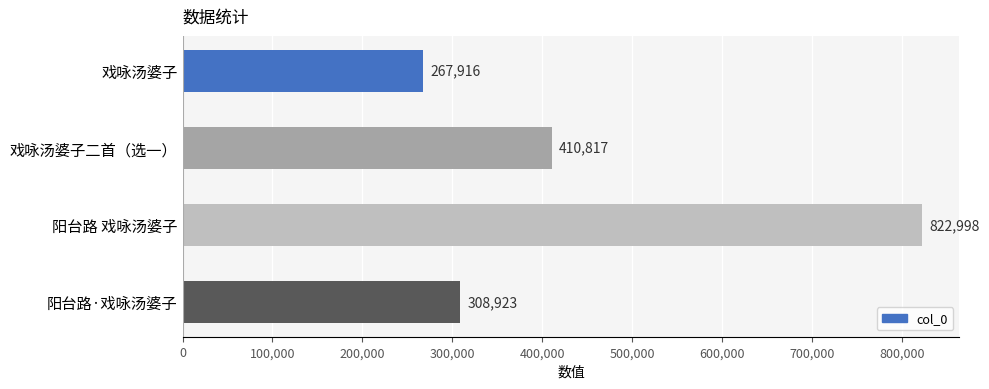

Reading top to bottom, transcribe all the data shown in this chart.

戏咏汤婆子=267916	戏咏汤婆子二首（选一）=410817	阳台路 戏咏汤婆子=822998	阳台路·戏咏汤婆子=308923